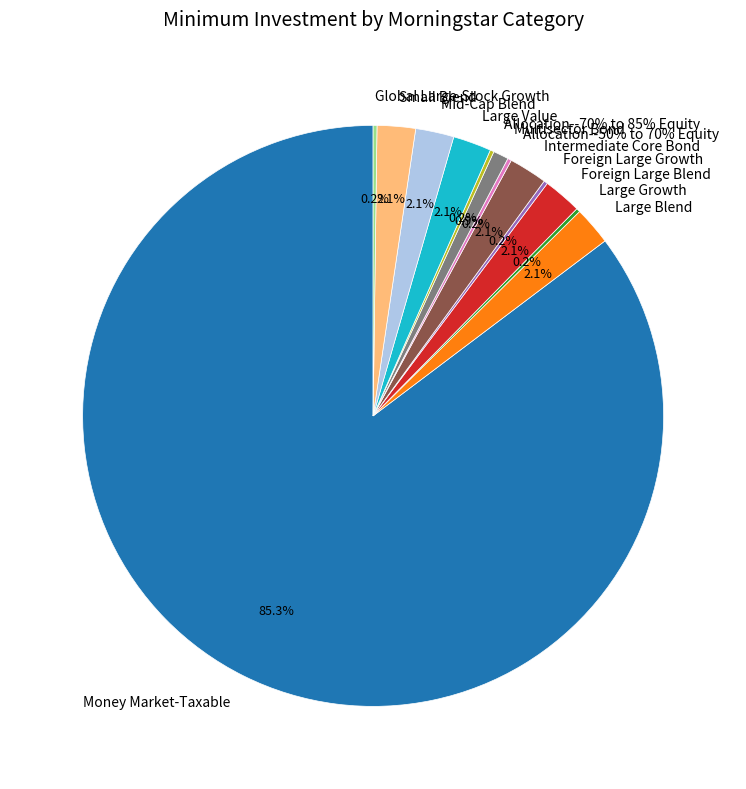

To the nearest percent, what percentage of the pie is Foreign Large Blend?

2%